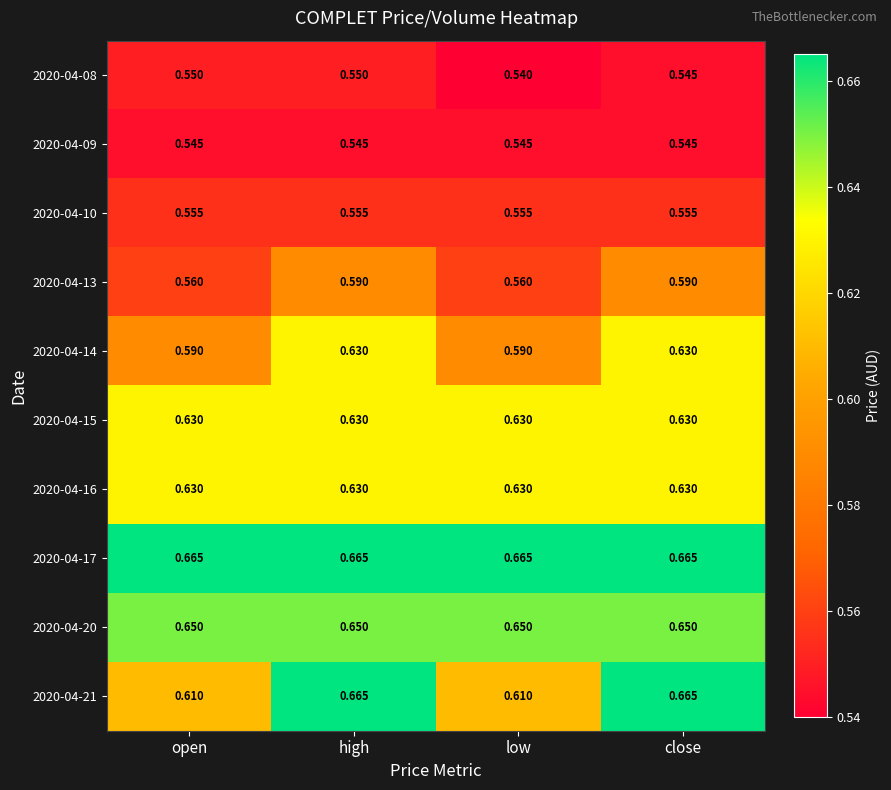

What is the spread (max minus min) of values at close?

0.1